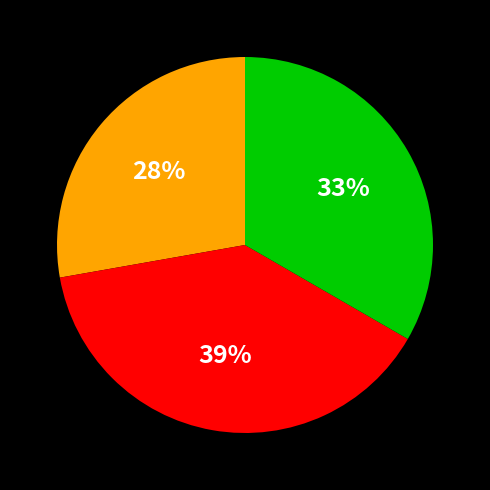

How many slices are in this pie chart?

3